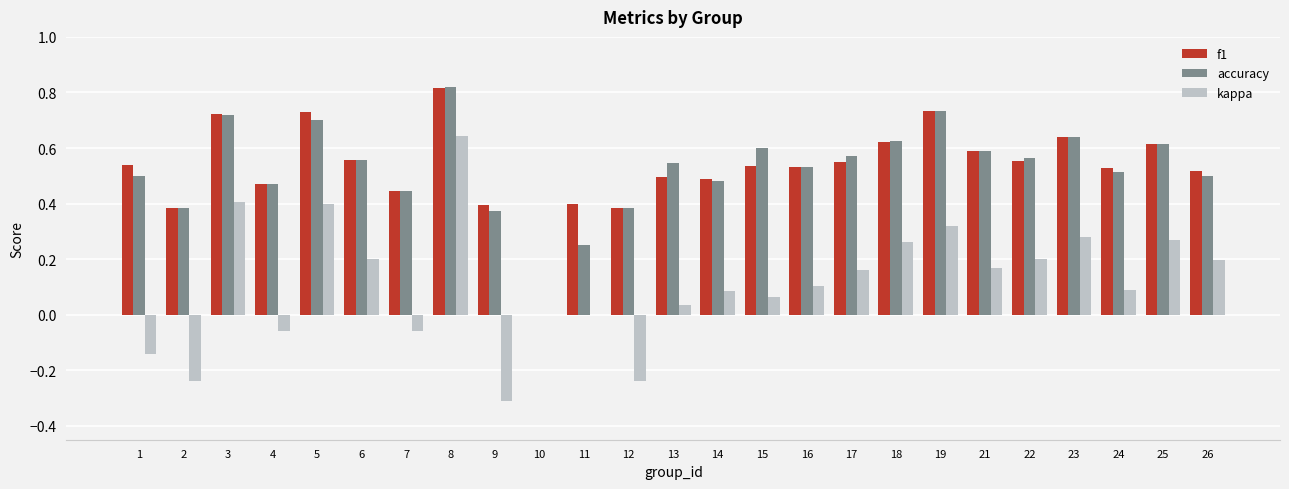

Which series has the widest spread of values?

kappa